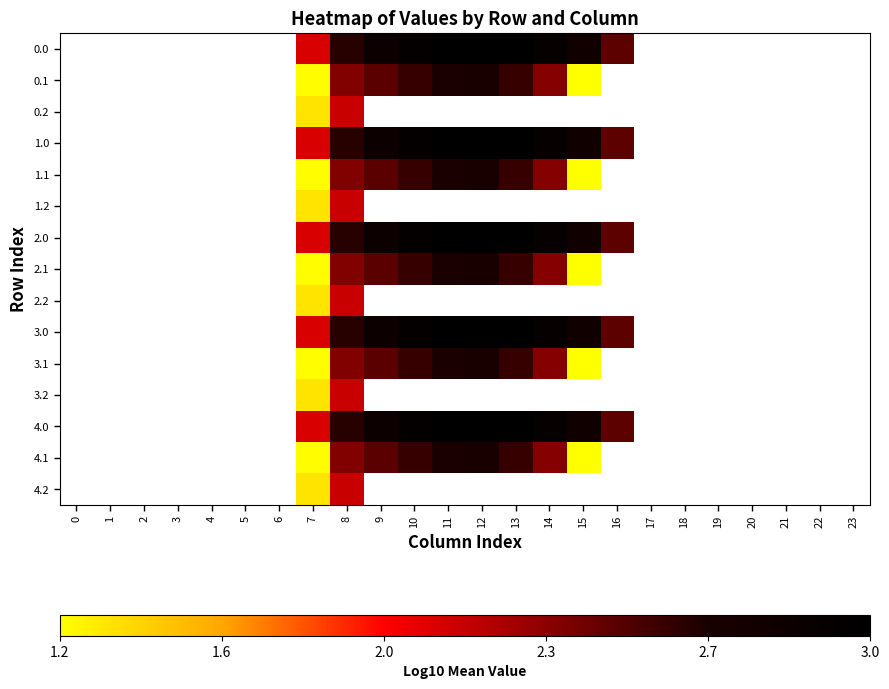

At which category is the sum across all series the highest?

8